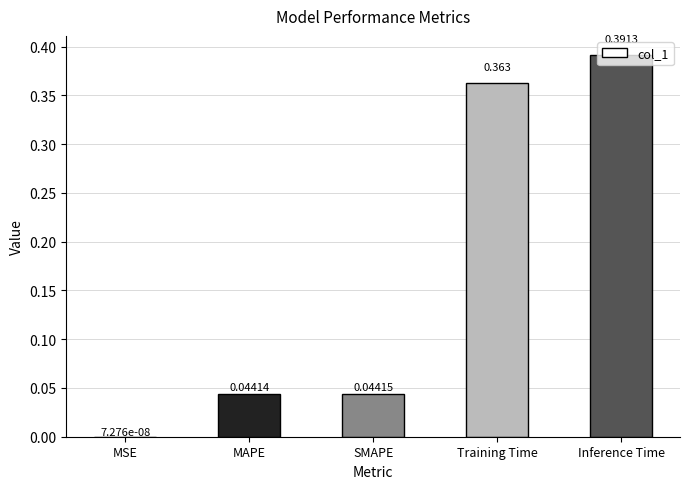

Where is the data nearest to the value 0?

MSE